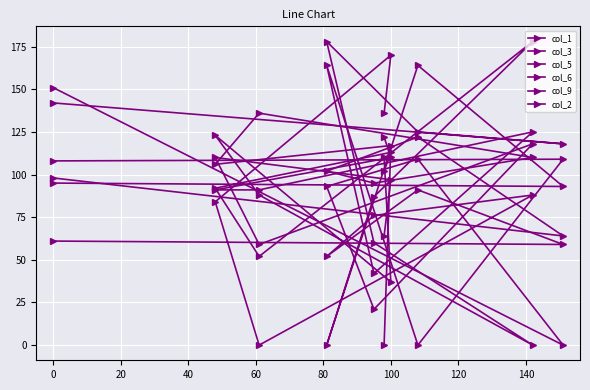

What is the value of the col_1 point at the 8th from the left?

110